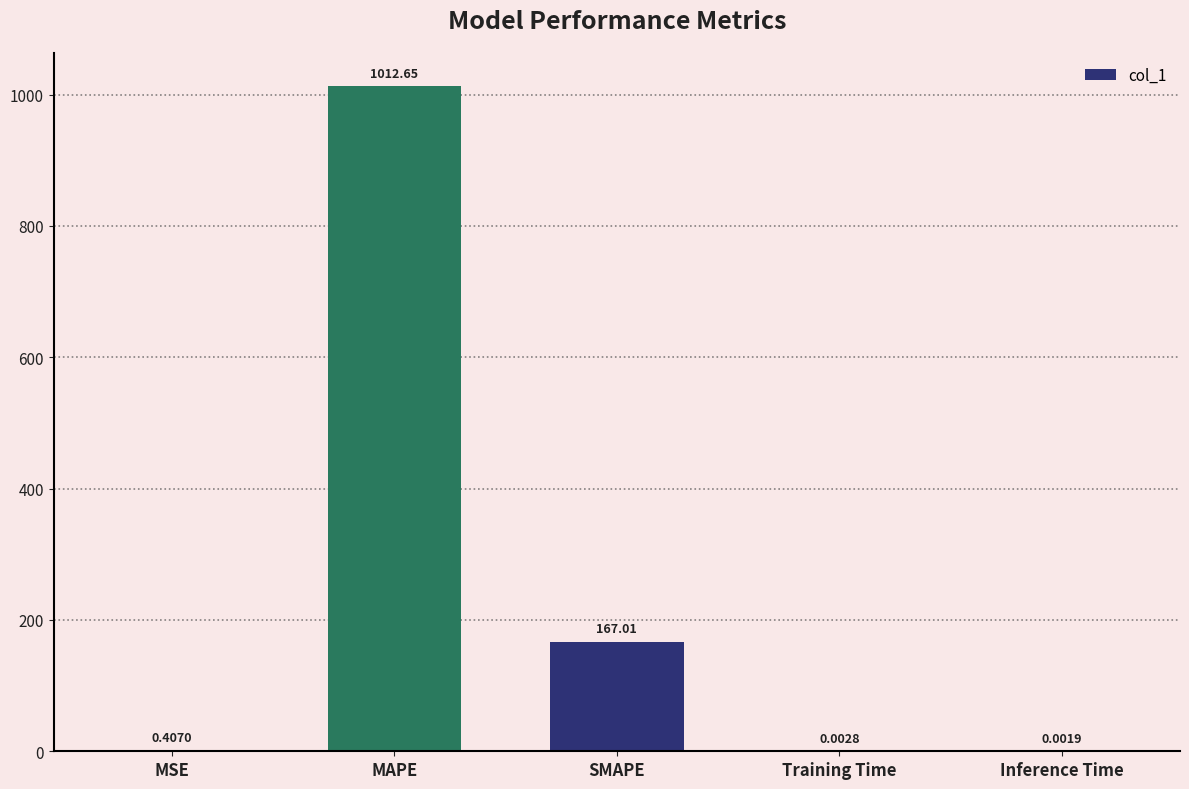

Where is the data nearest to the value 506?

SMAPE